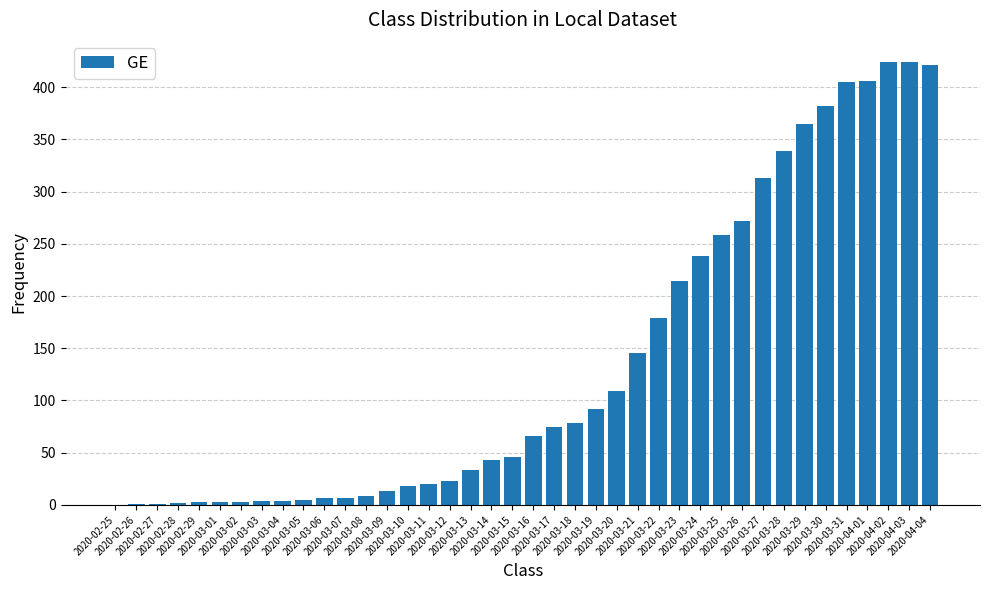

How many data points does each series have?

40